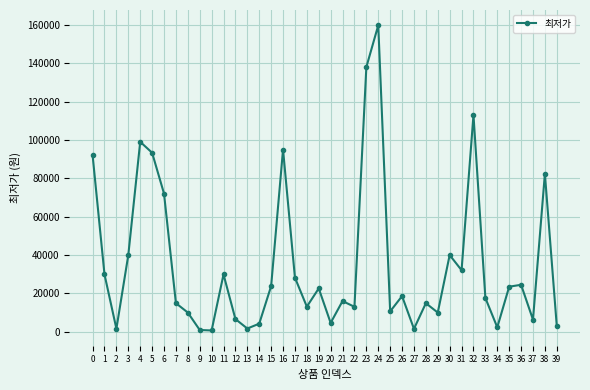

What is the change in value from 8 to 28?

+4880